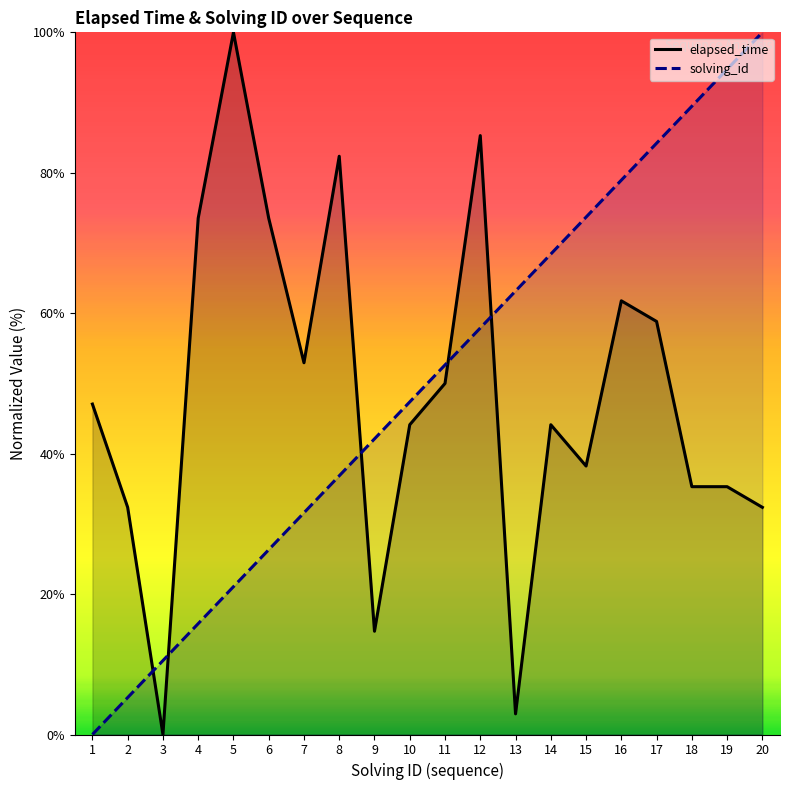

What is the total value across all series at 3?

10.5